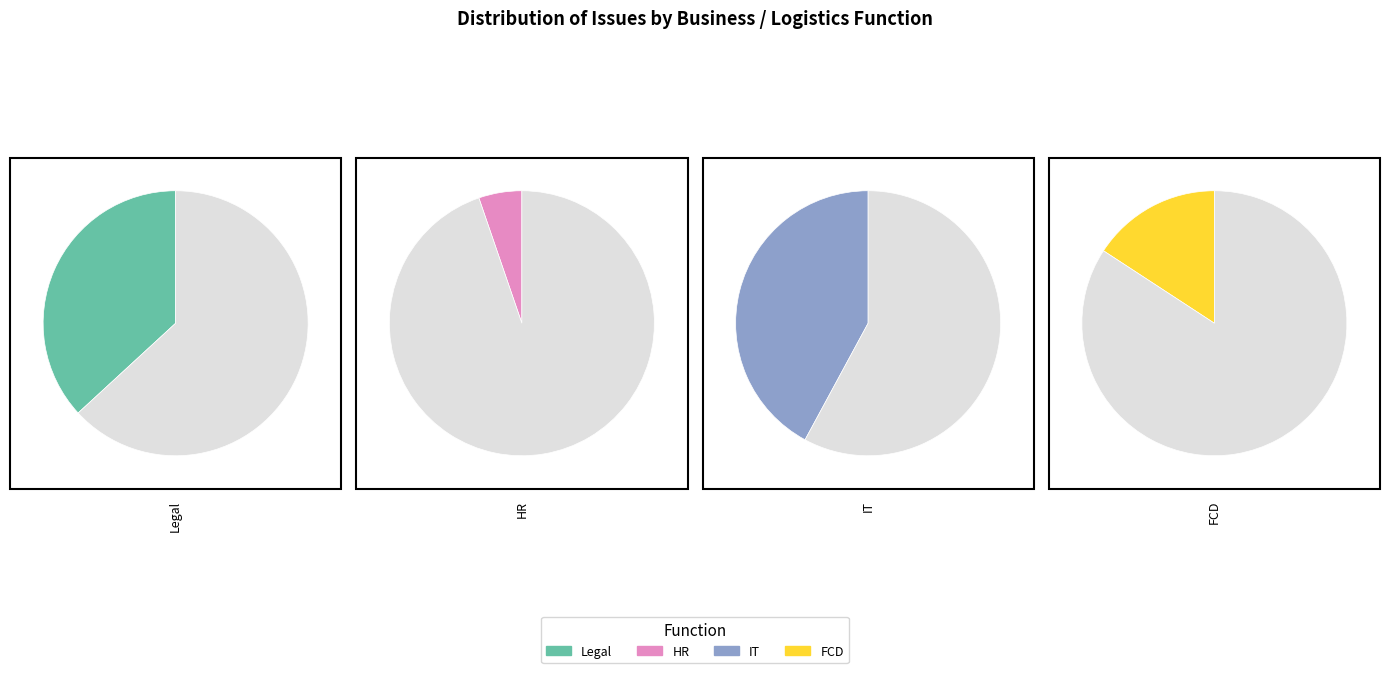

Rank the categories by value from highest to lowest.

IT, Legal, FCD, HR